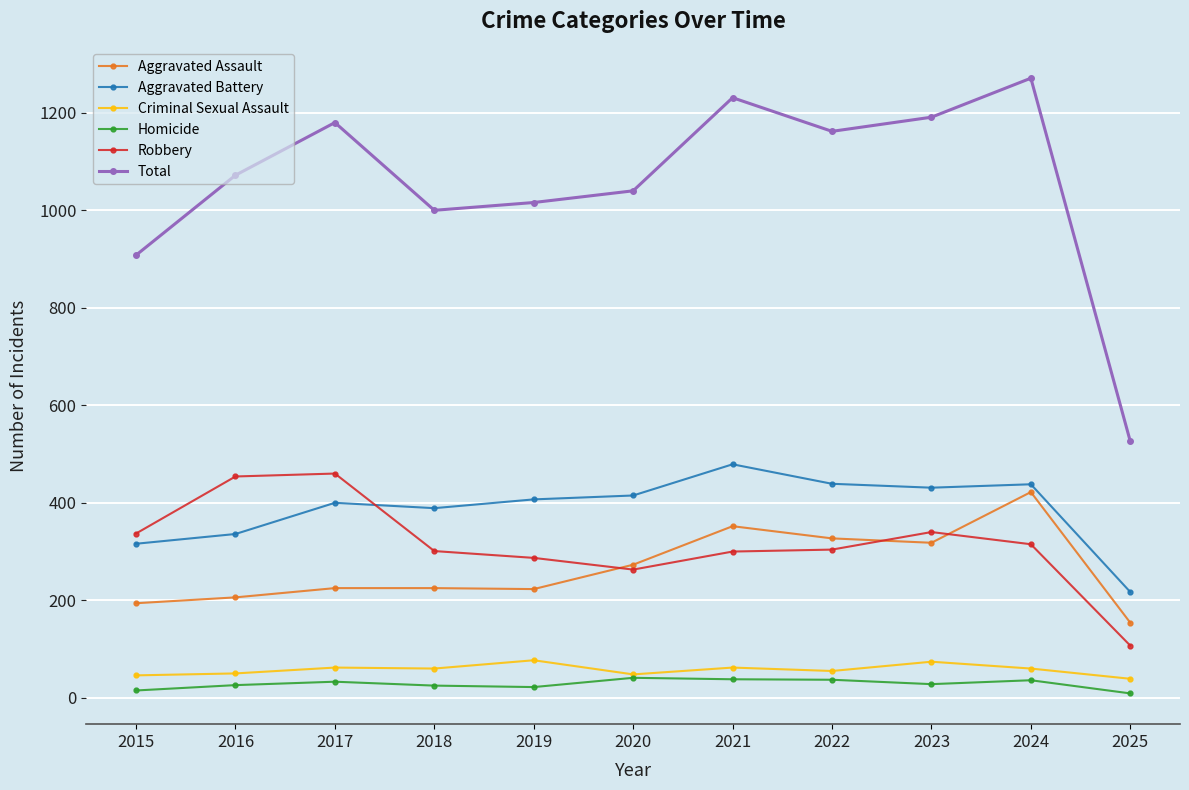

How many data points does each series have?

11